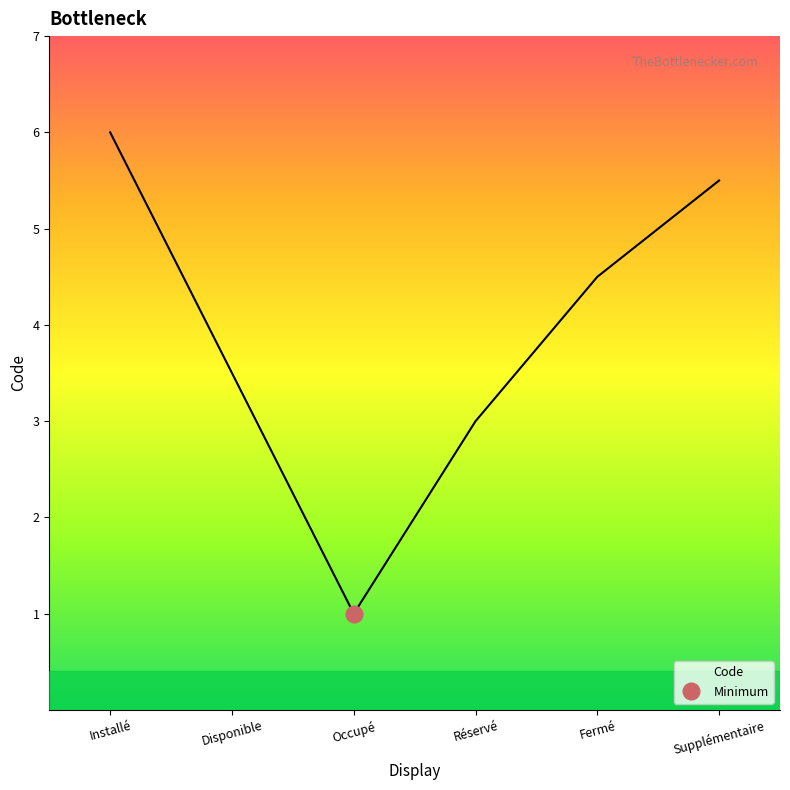

Does the chart display data point markers on the line(s)?

No